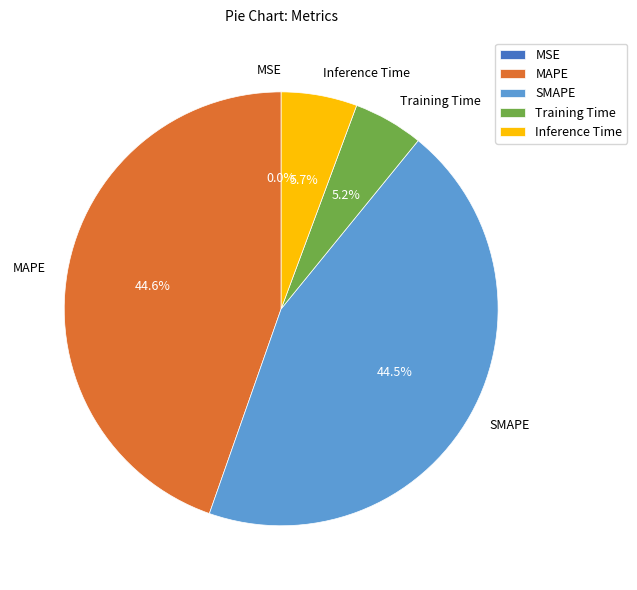

What percentage is NOT represented by MAPE?

55.4%